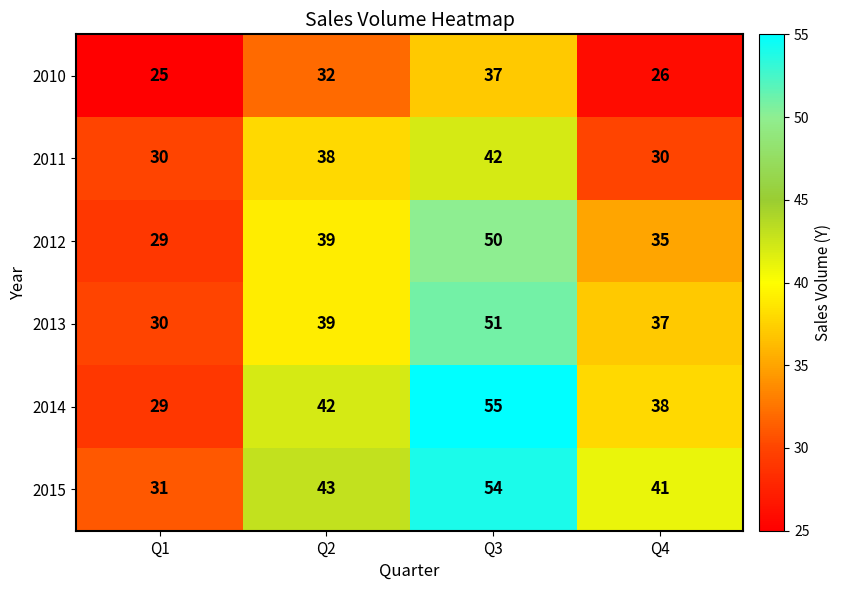

Where is 2014 nearest to the value 42?

Q2